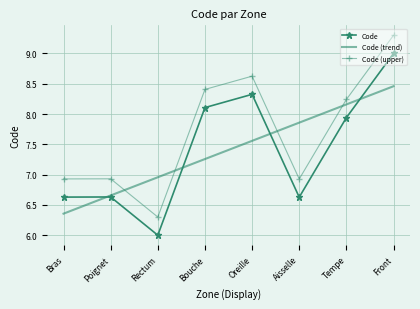

What value does the Code (upper) series have at Rectum?

6.3